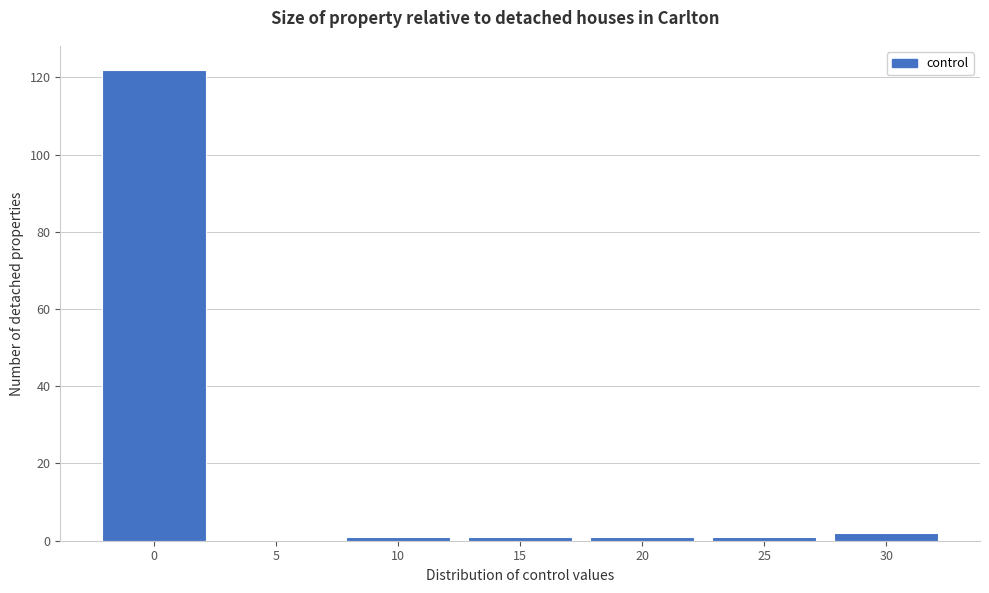

Reading left to right, transcribe all the data shown in this chart.

0=122	5=0	10=1	15=1	20=1	25=1	30=2